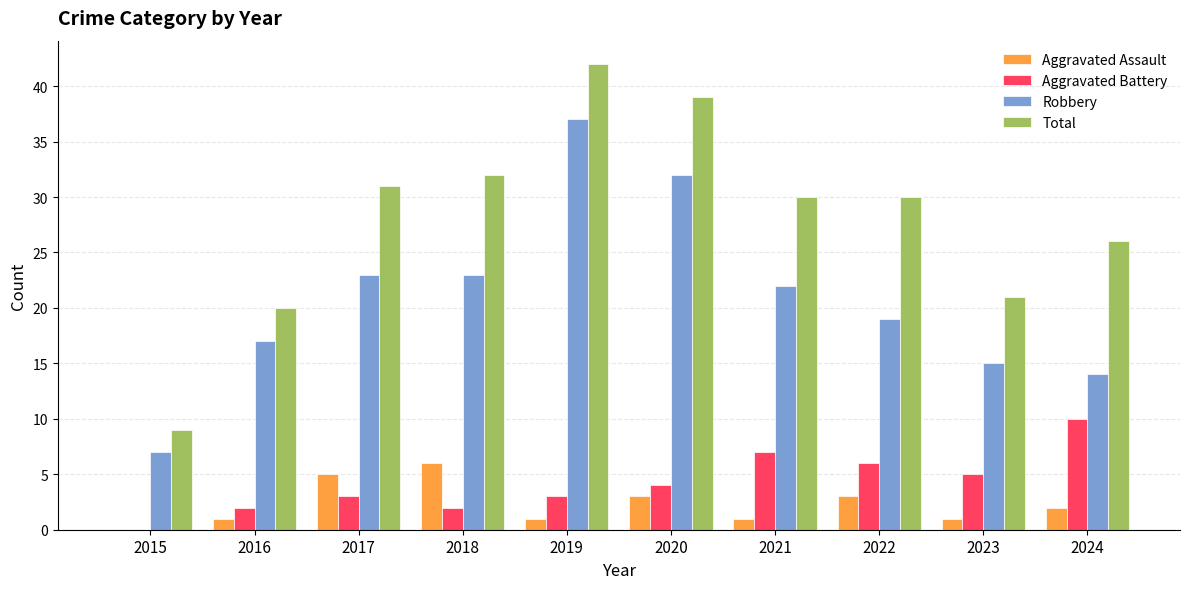

Reading left to right, extract all data points from this chart.

Aggravated Assault: 0	1	5	6	1	3	1	3	1	2
Aggravated Battery: 0	2	3	2	3	4	7	6	5	10
Robbery: 7	17	23	23	37	32	22	19	15	14
Total: 9	20	31	32	42	39	30	30	21	26